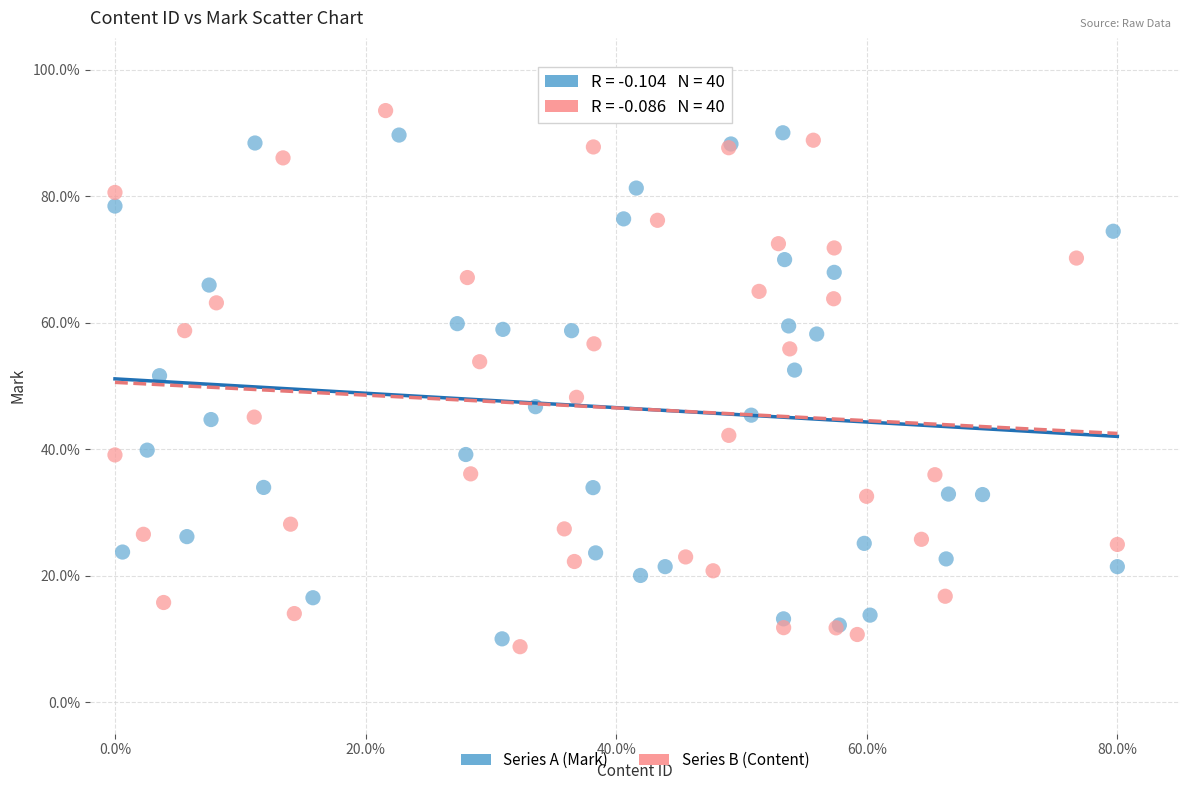

Which series has the widest spread of Y values?

Series B (Content)